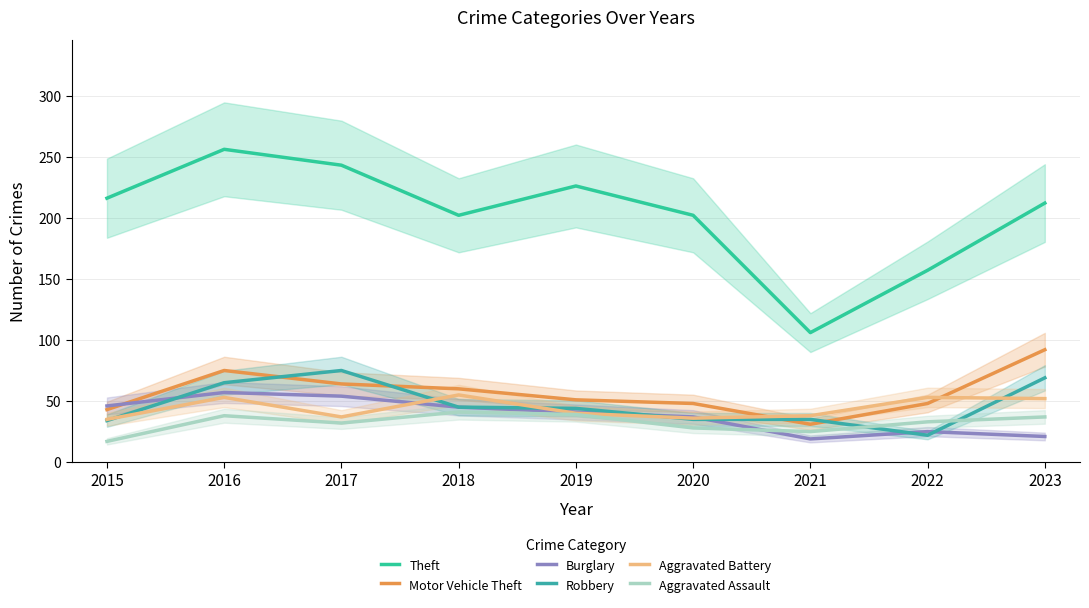

Which category has the highest value in the Robbery series?

2017